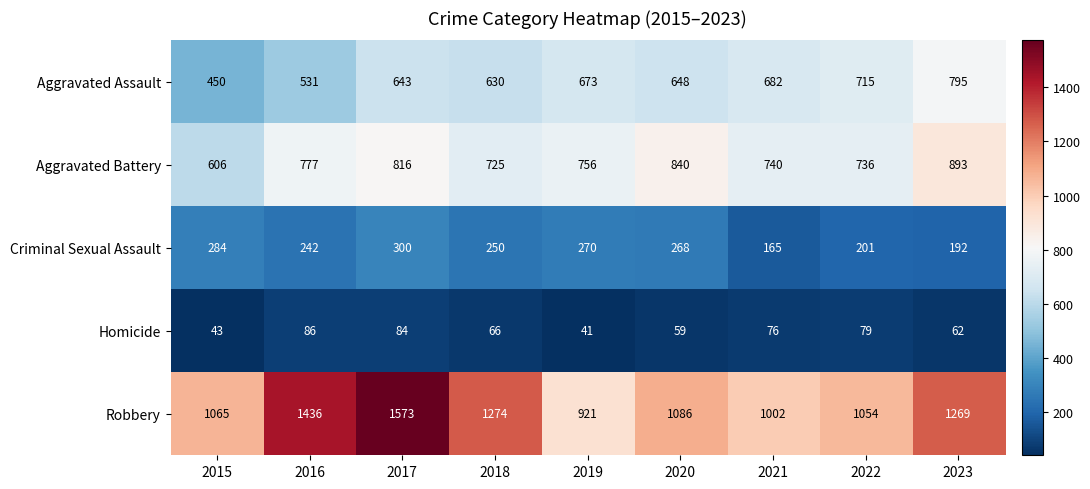

List the series in order of their peak value, lowest first.

Homicide, Criminal Sexual Assault, Aggravated Assault, Aggravated Battery, Robbery